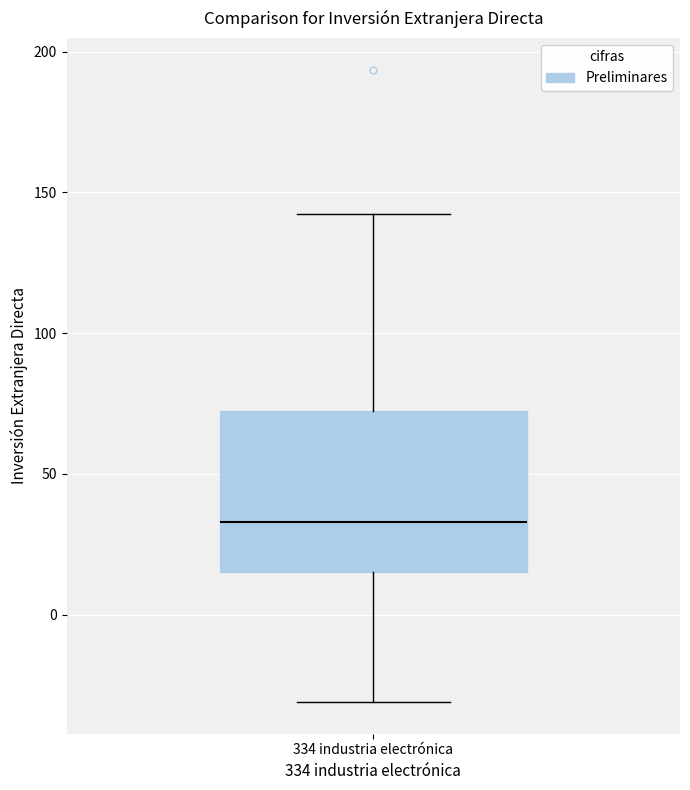

Where is the lower edge of the box for 334 industria electrónica on the y-axis? The values are not printed on the chart, so give them approximately, as read against the axis.

15